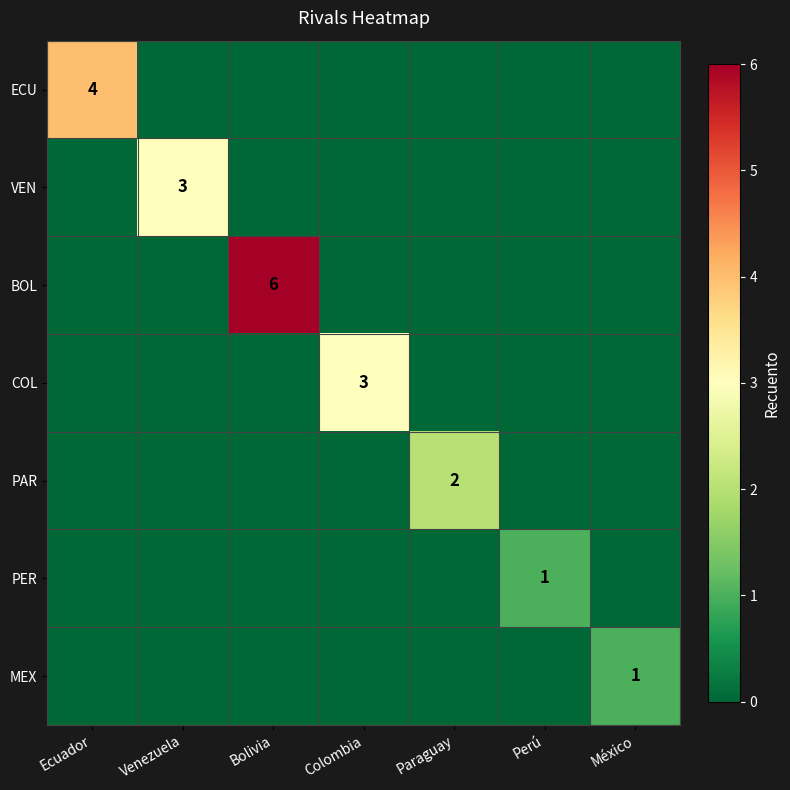

The VEN series shows 1 at Venezuela. True or false?

False